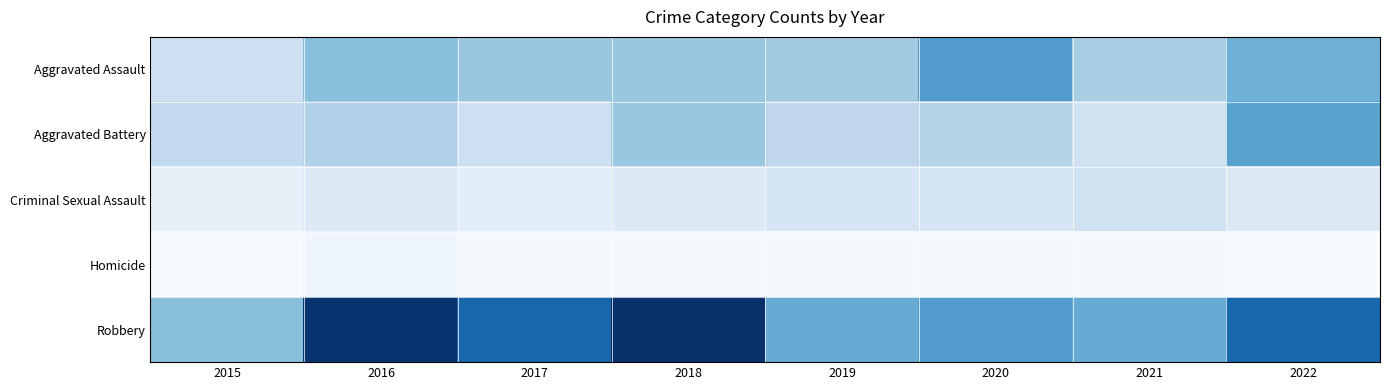

Which series has the largest range (max minus min)?

Robbery